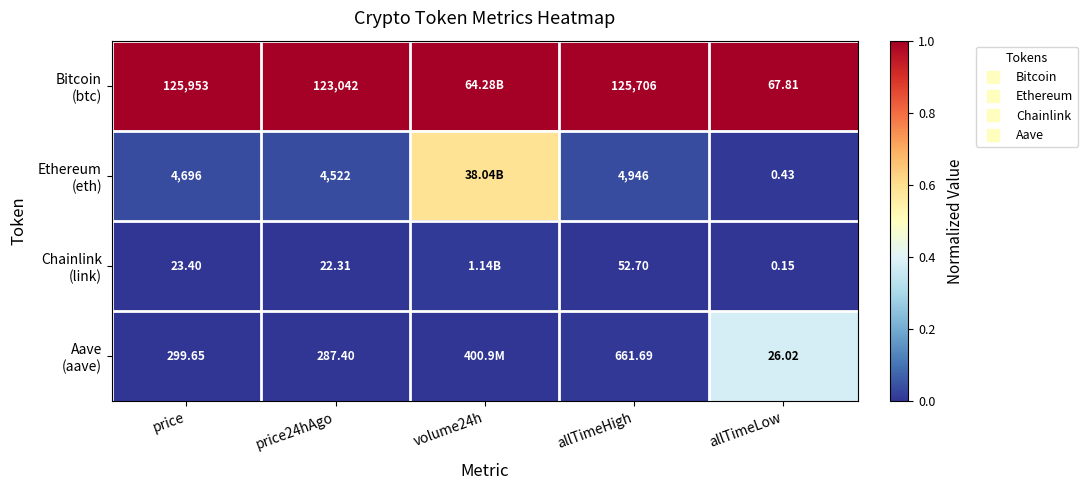

Between price24hAgo and volume24h, which series saw the biggest shift?

Ethereum (eth)